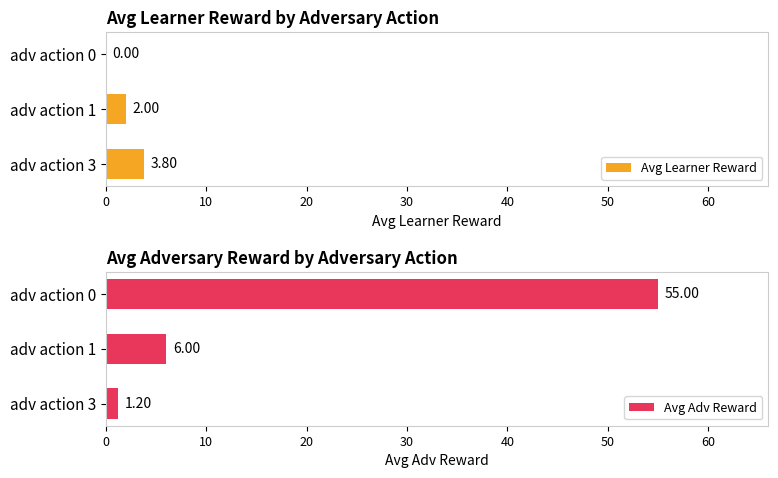

At how many categories does at least one series exceed 49?

1